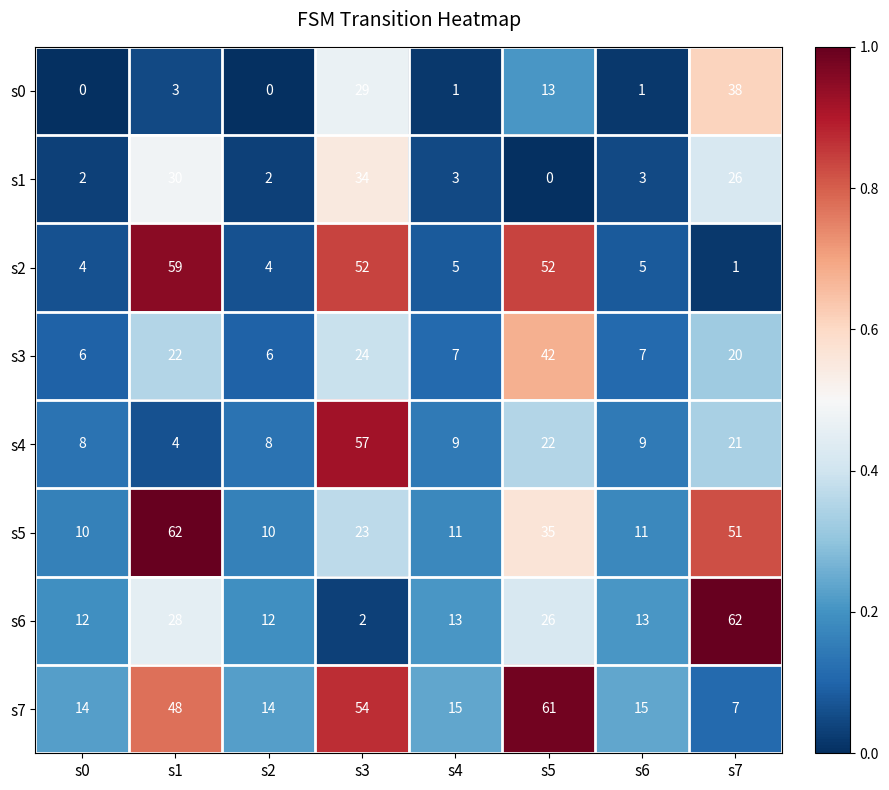

What is the difference between the maximum and second lowest values in the s3 series?

36